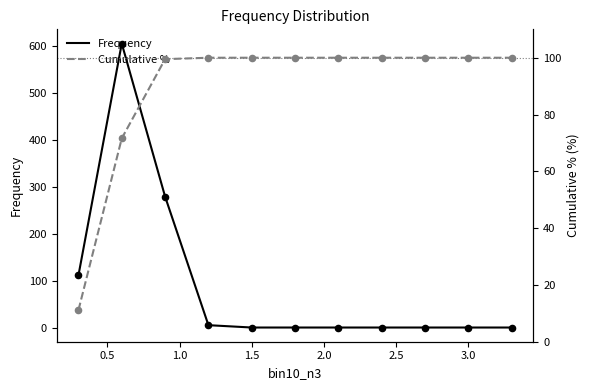

Which series contains the highest Y value?

Frequency